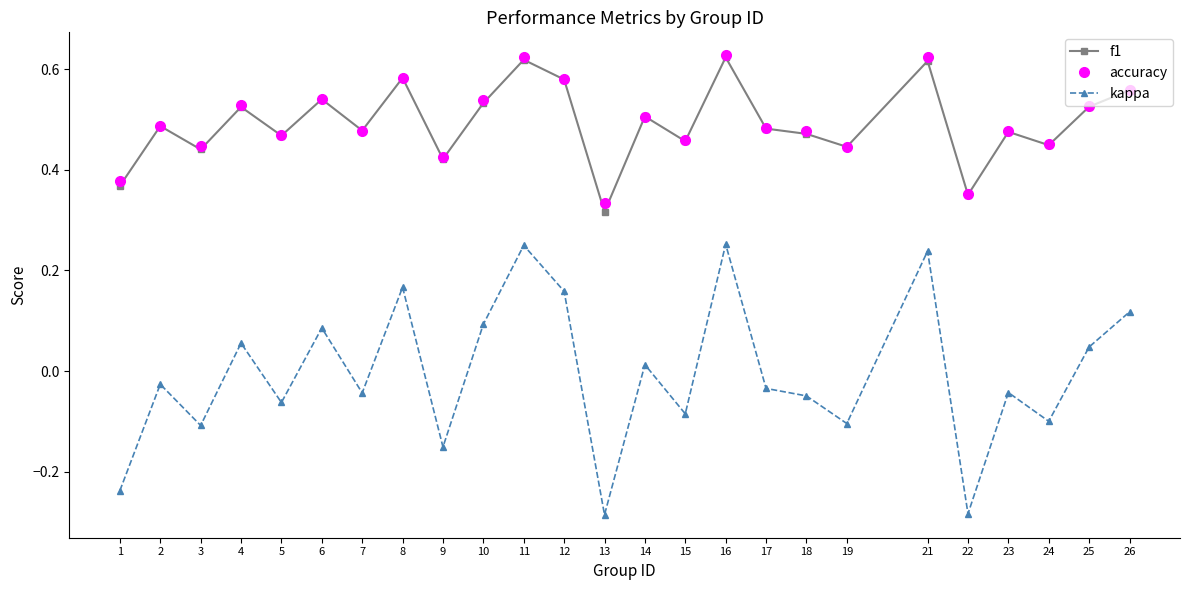

True or false: f1 has more than 0 interior local peaks.

True